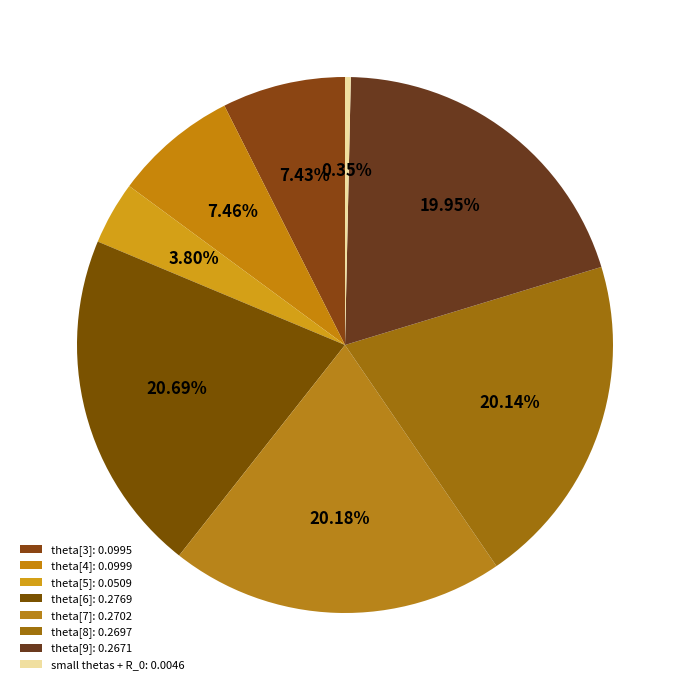

Rank the categories by value from highest to lowest.

theta[6], theta[7], theta[8], theta[9], theta[4], theta[3], theta[5], R_0, theta[1], theta[2]